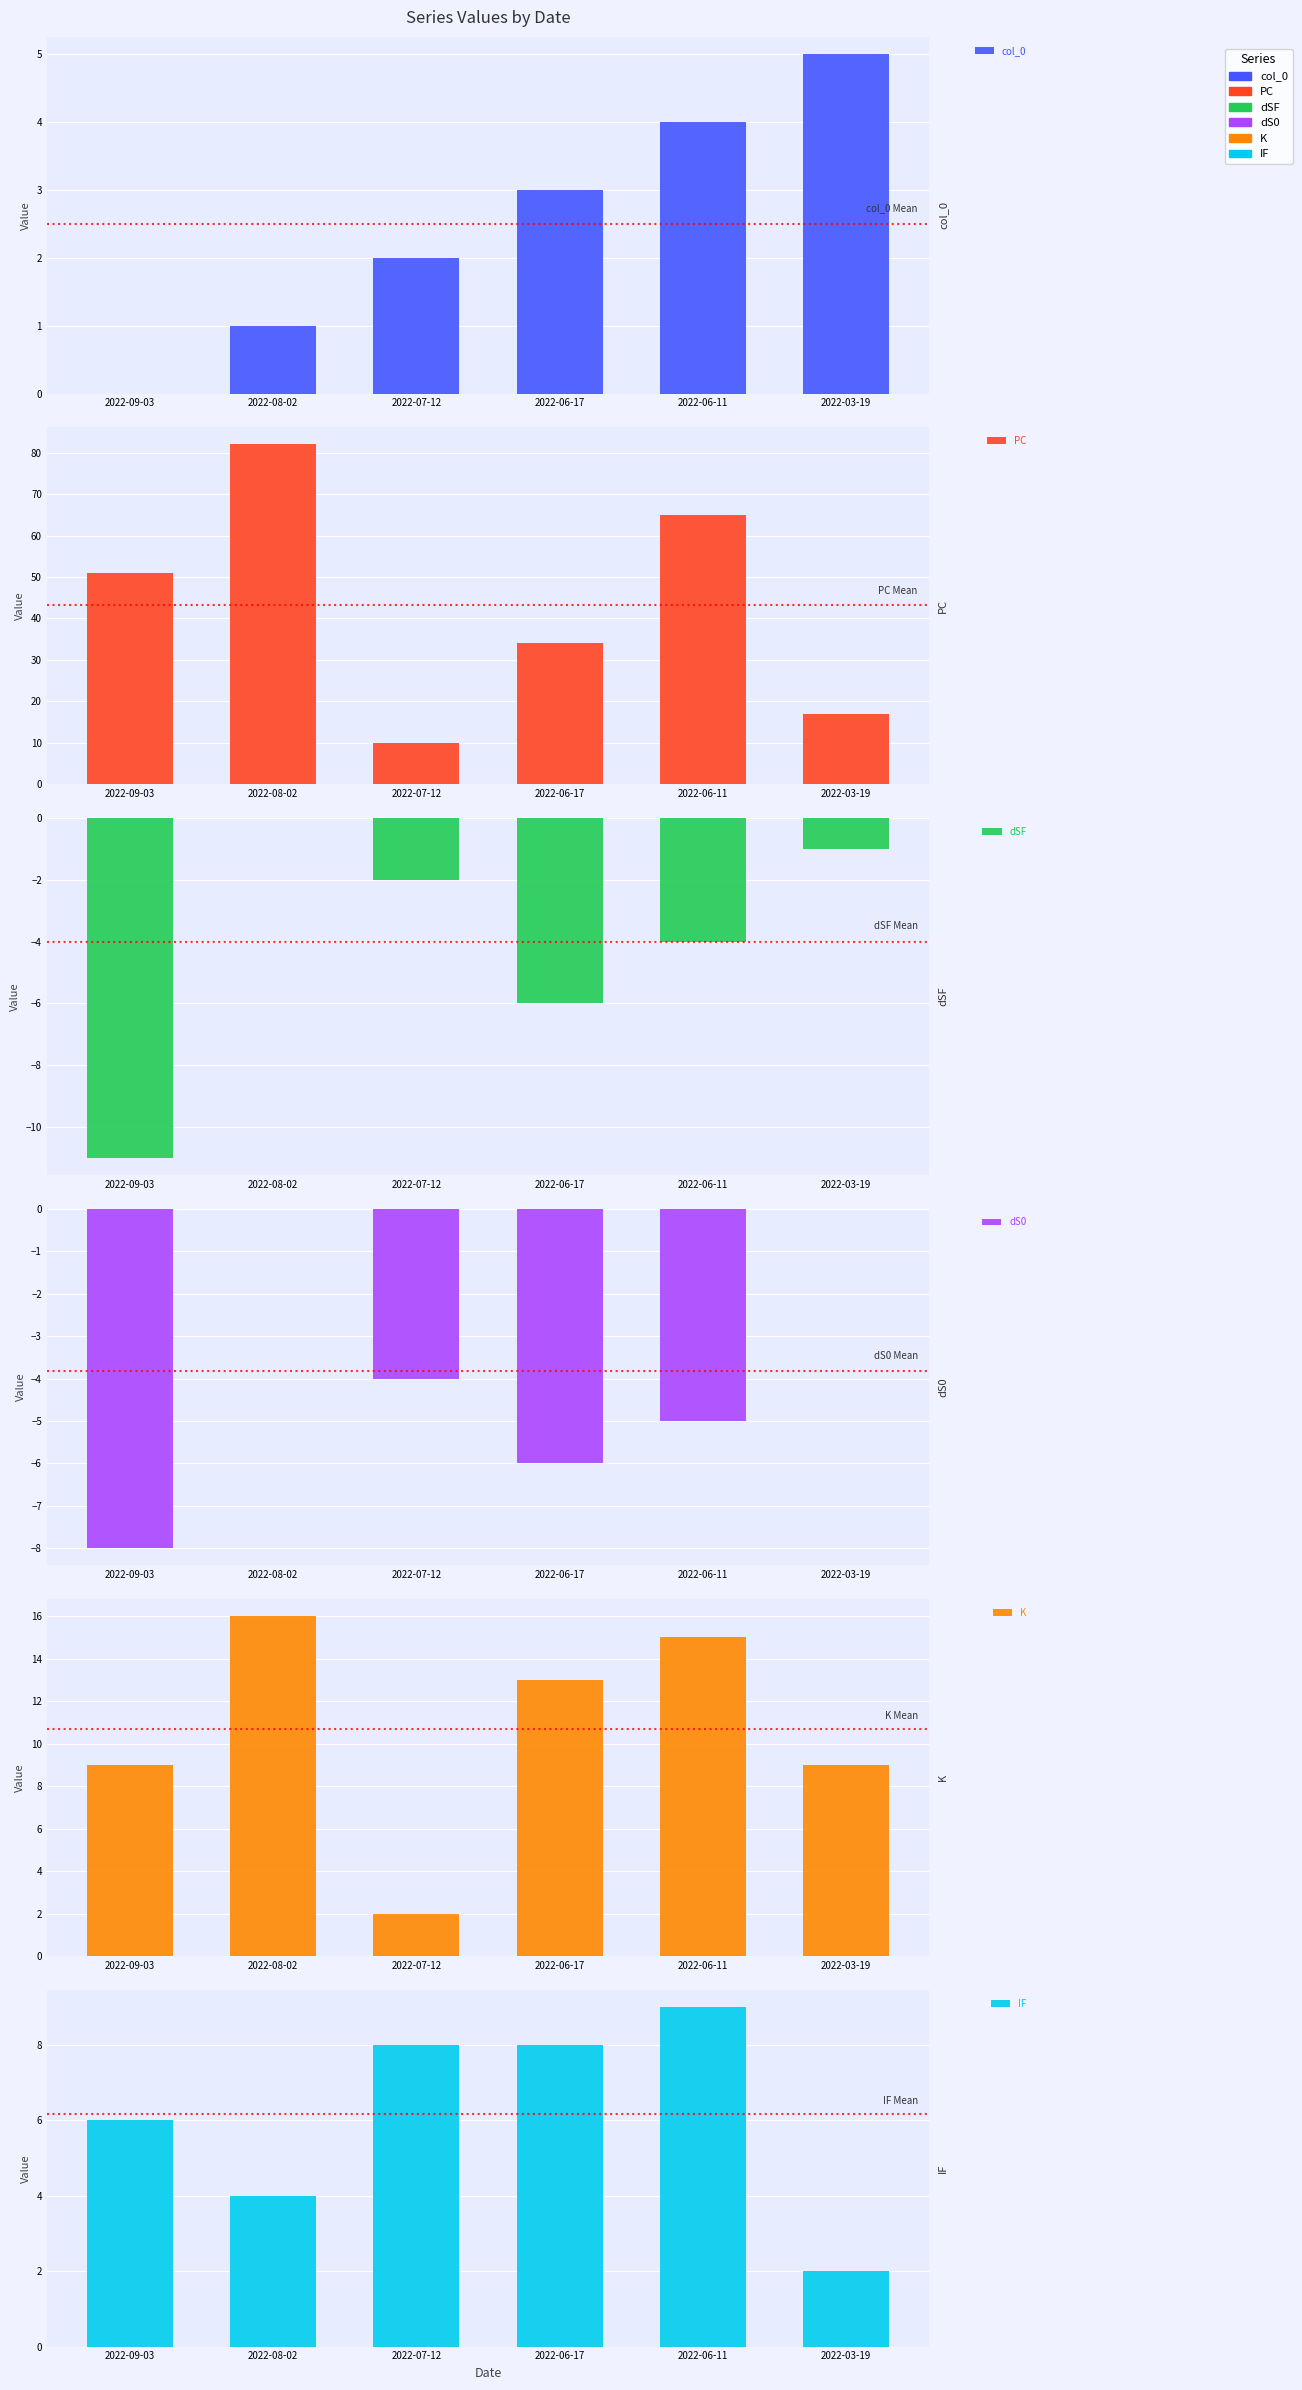

What is the difference between the K values at 2022-08-02 and 2022-06-11?

1